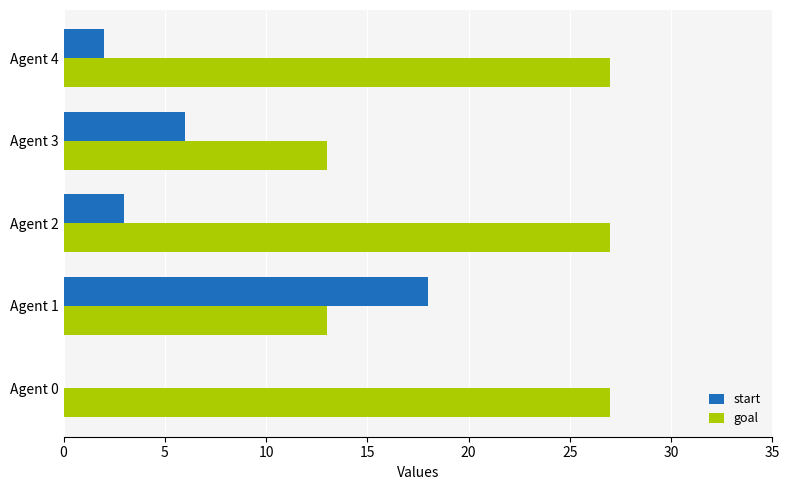

What is the sum of all start values?

29